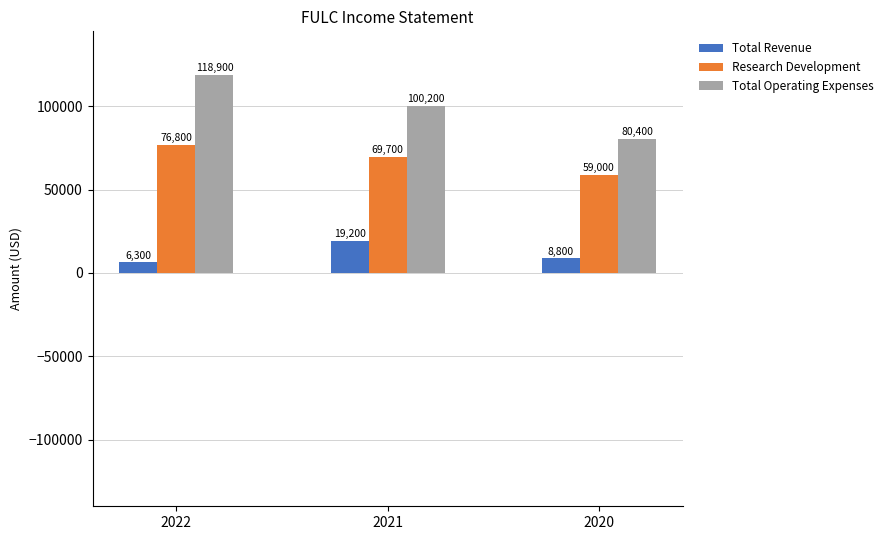

The value of Total Operating Expenses at 2020 is 24732. True or false?

False